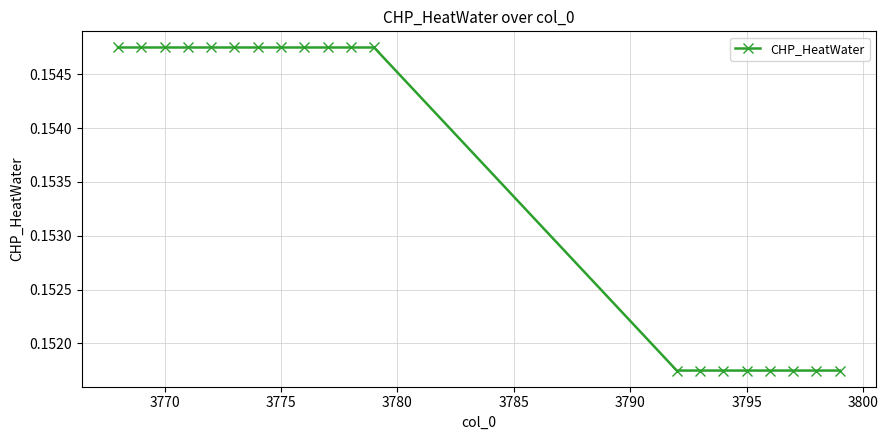

Count the values in the range 0 to 1.

20